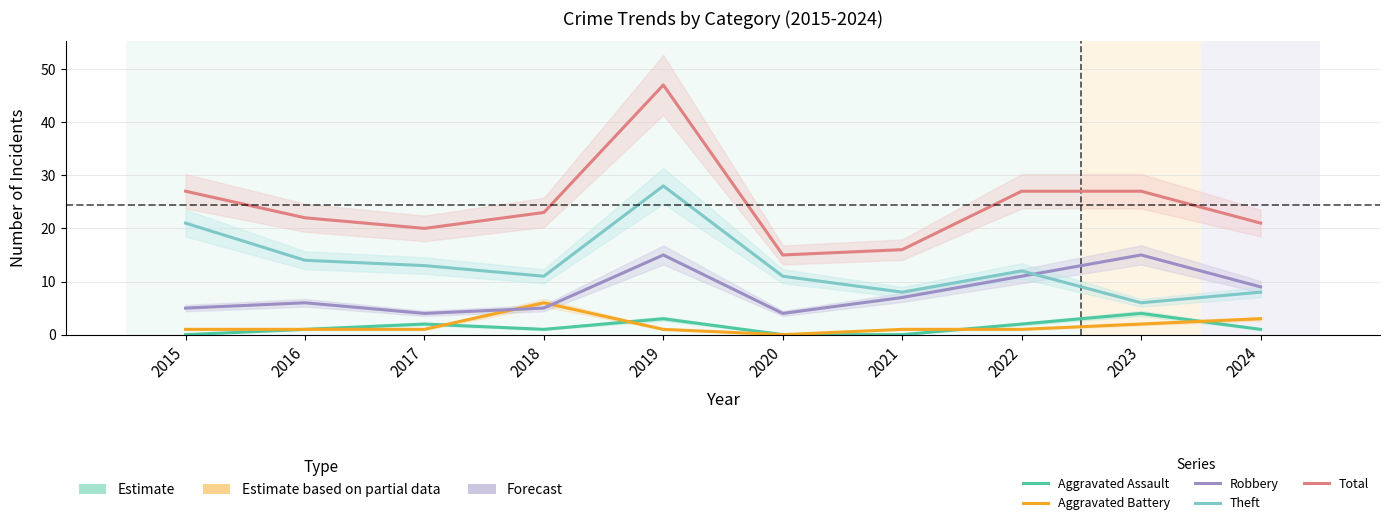

At how many categories does at least one series exceed 8?

10